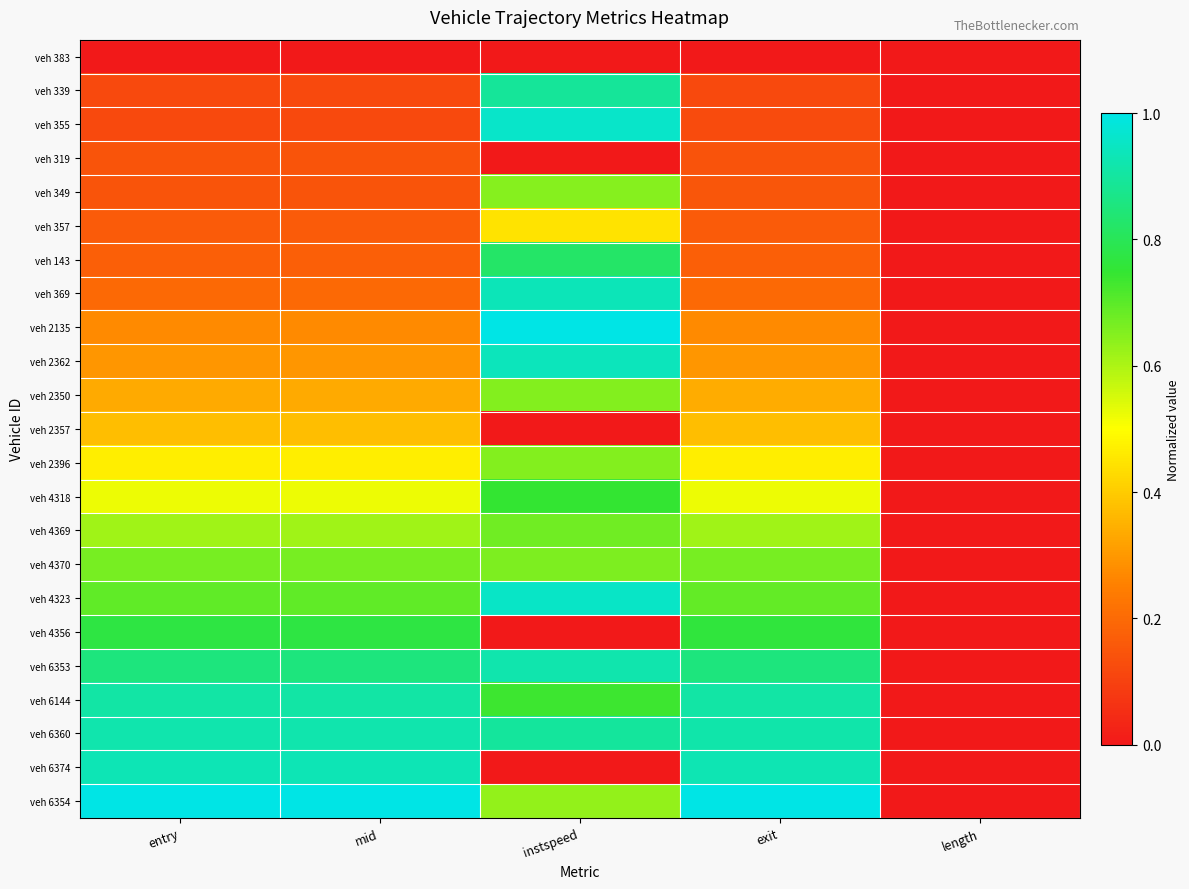

Which series has the widest spread of values?

veh 6354